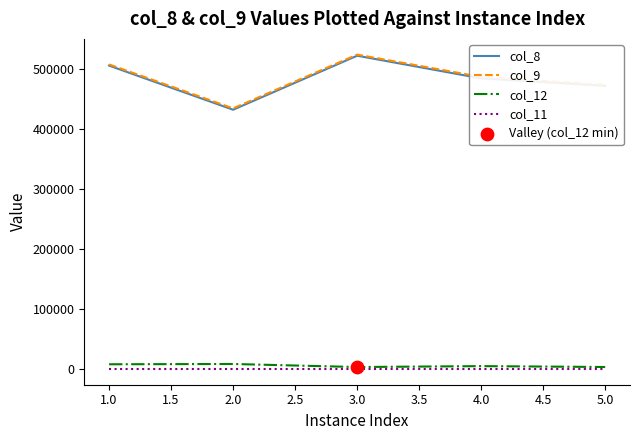

Is the value of col_8 at 4.0 greater than the value of col_11 at 5.0?

Yes